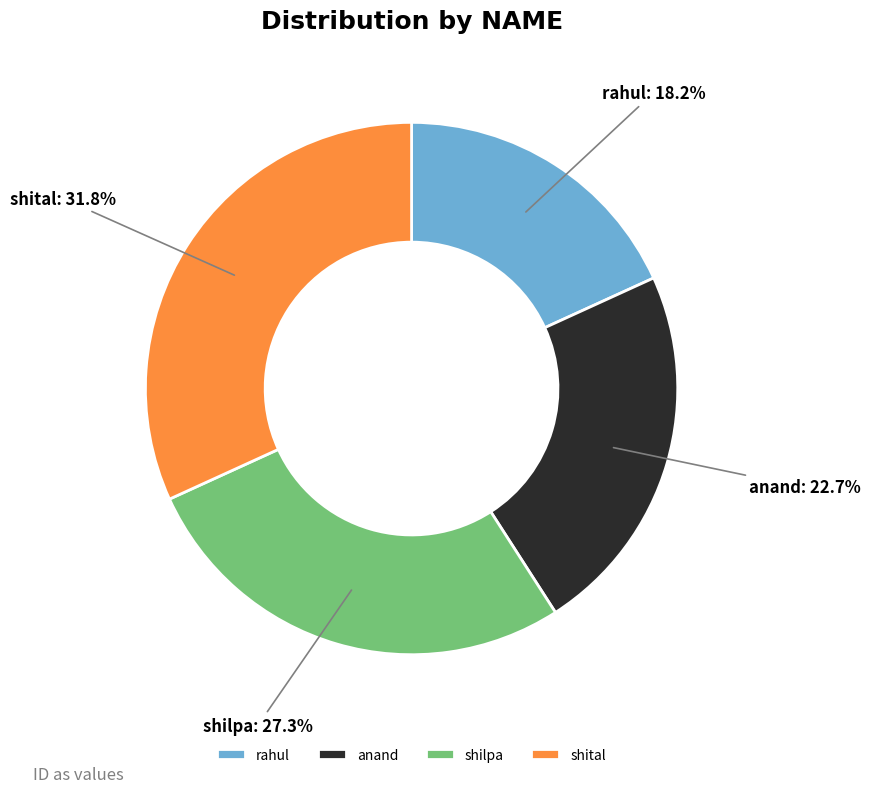

To the nearest percent, what percentage of the pie is shital?

32%